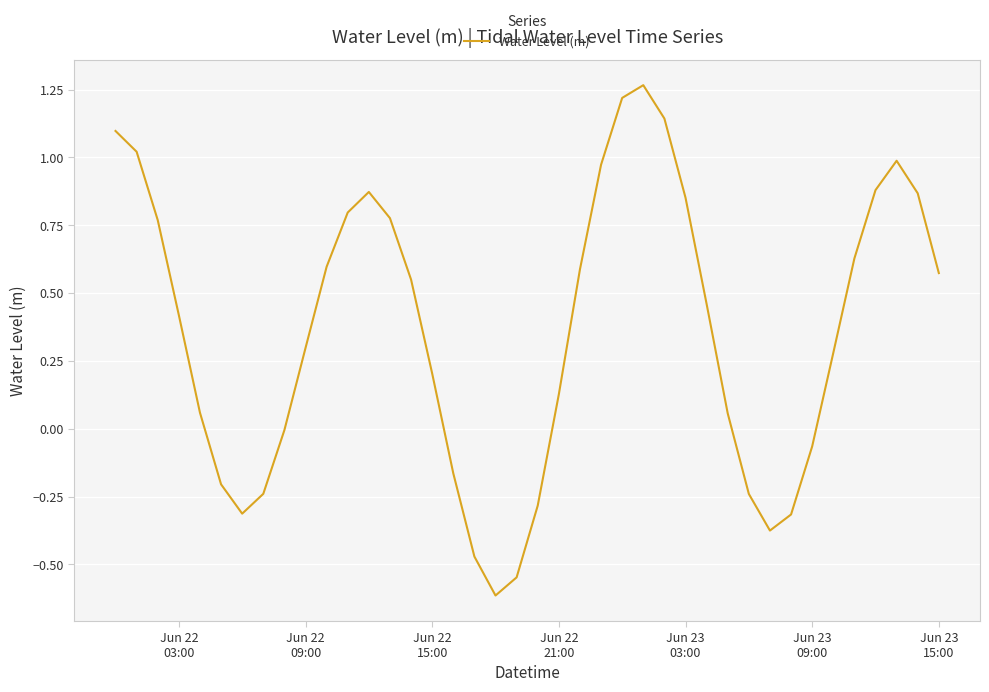

What is the difference between the maximum and minimum values?

1.9